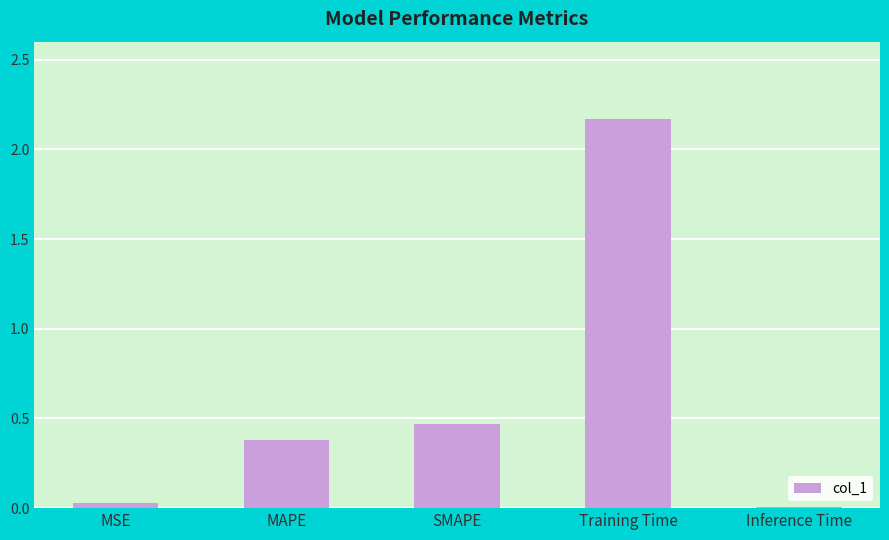

What is the sum of the values at SMAPE and Training Time?

2.6